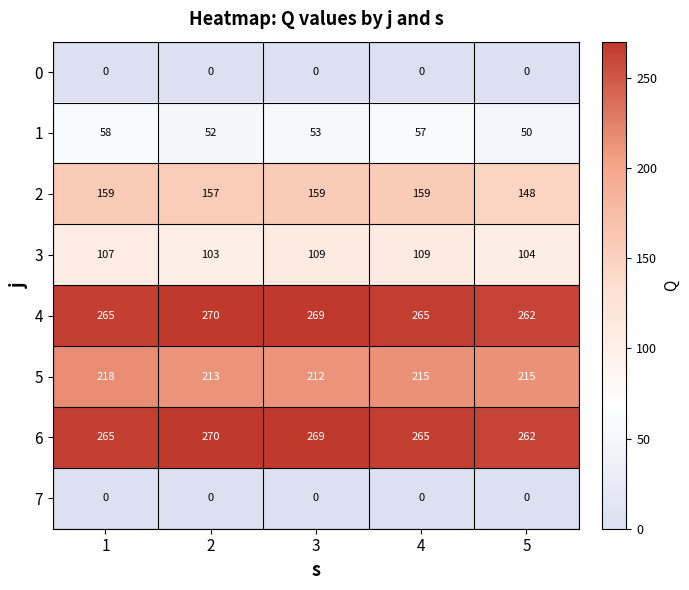

What is the greatest value displayed?

270